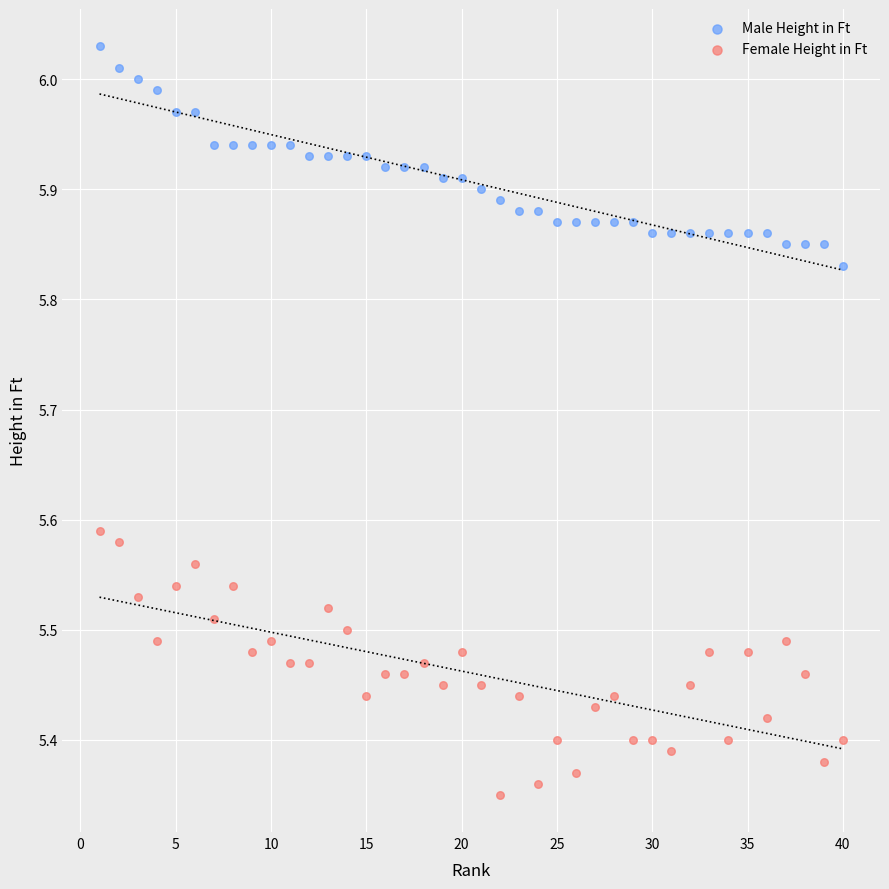

Across all data points, what is the range of Y values (max minus min)?

0.7